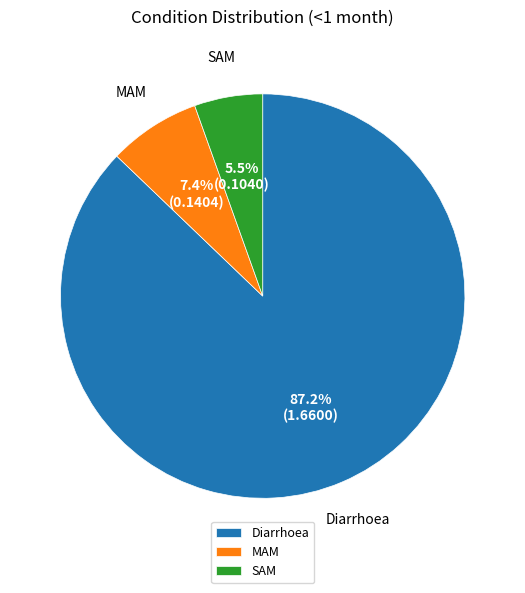

Rank the categories by value from highest to lowest.

Diarrhoea, MAM, SAM